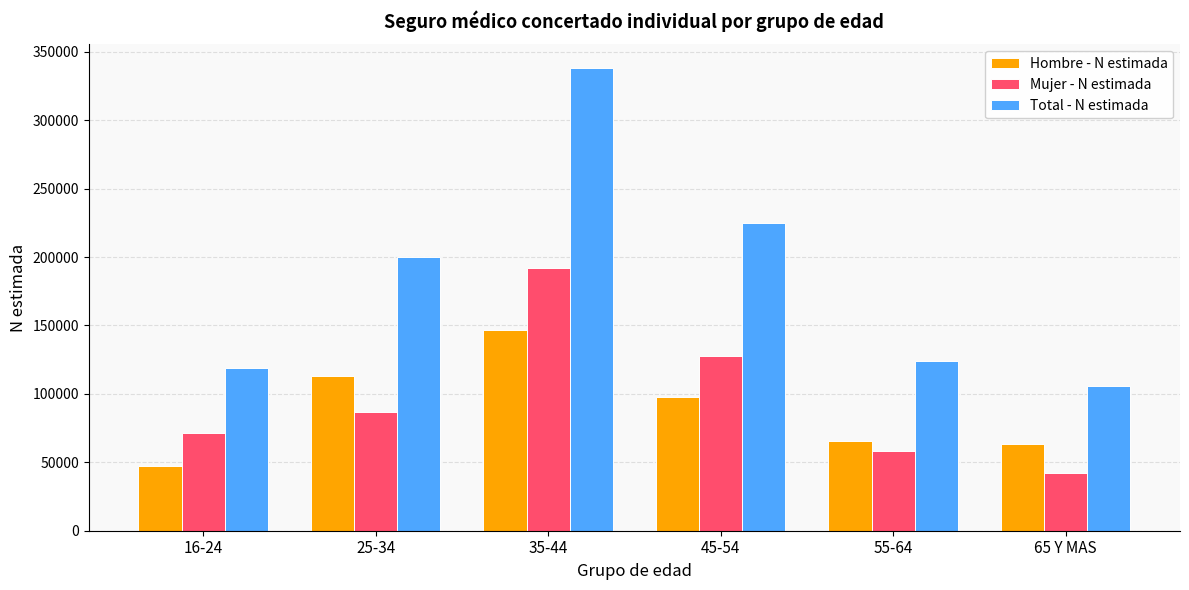

What is the smallest value displayed?

42227